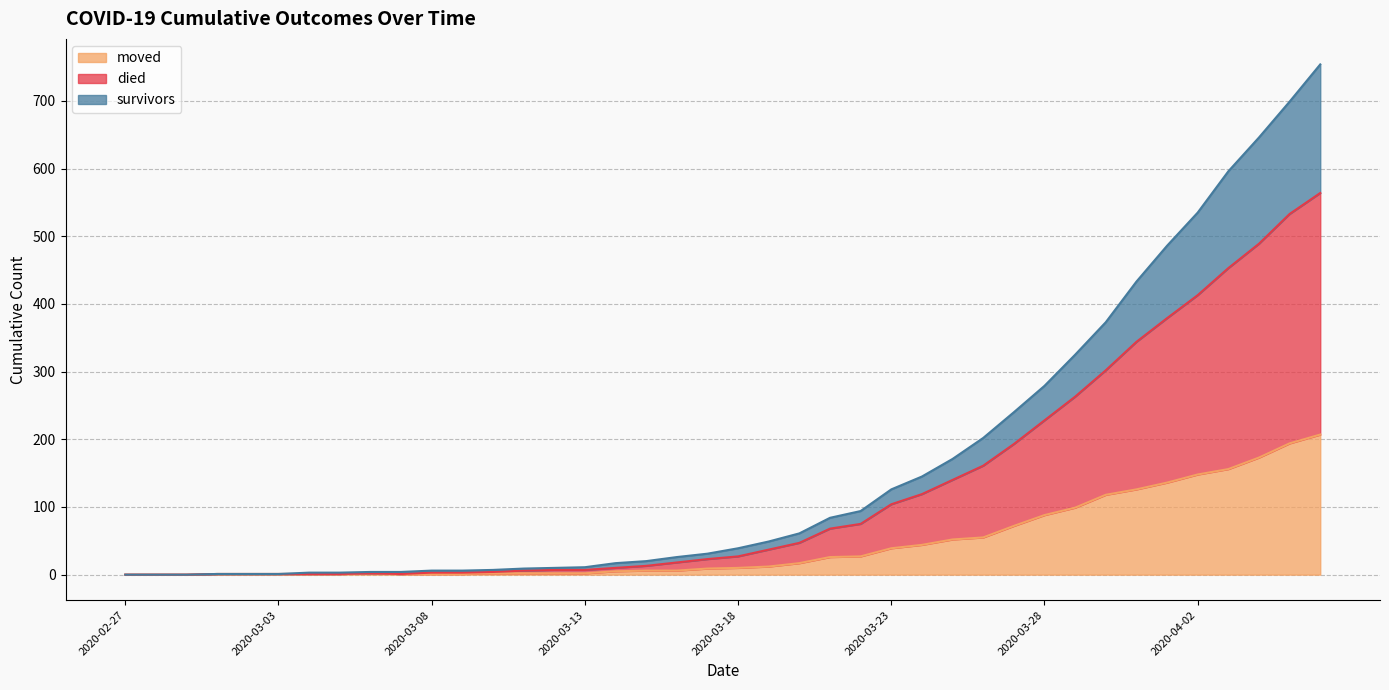

In died, how many points are higher than both neighbors (excluding endpoints)?

1